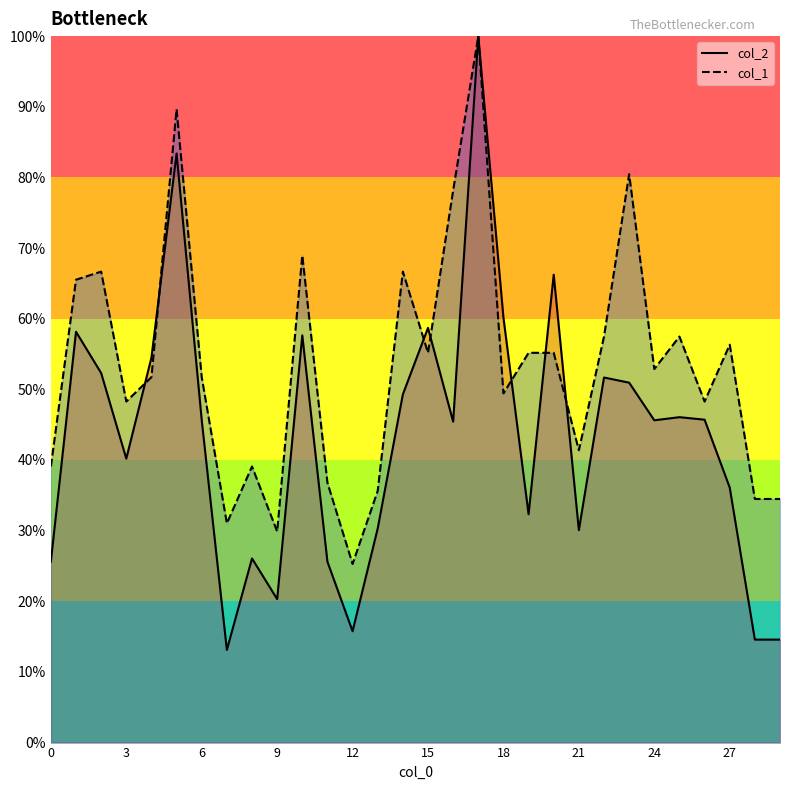

True or false: col_2 line has a value of 1.4 at 17.

False